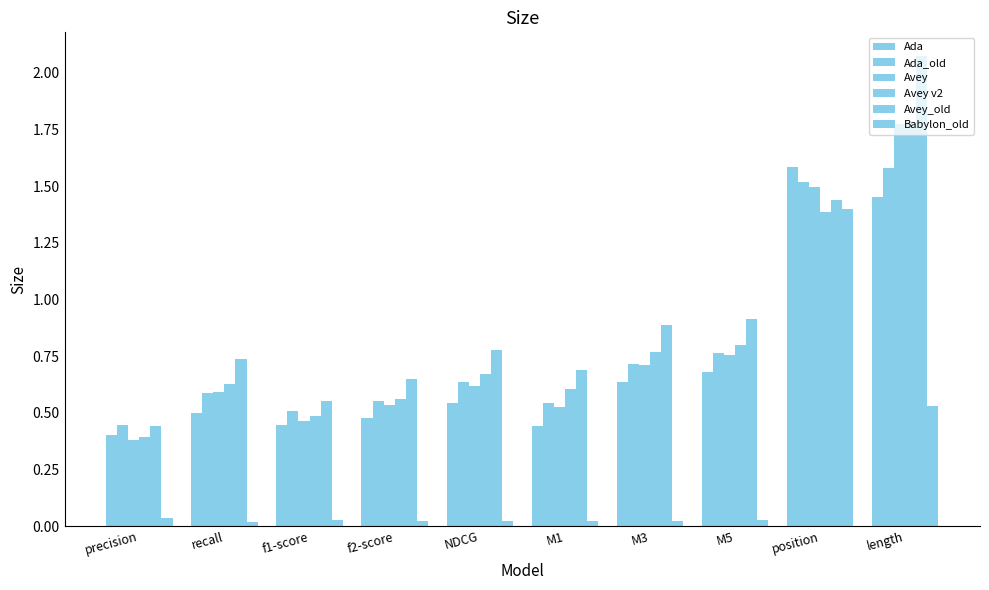

True or false: Ada has a value of 1.5 at length.

True